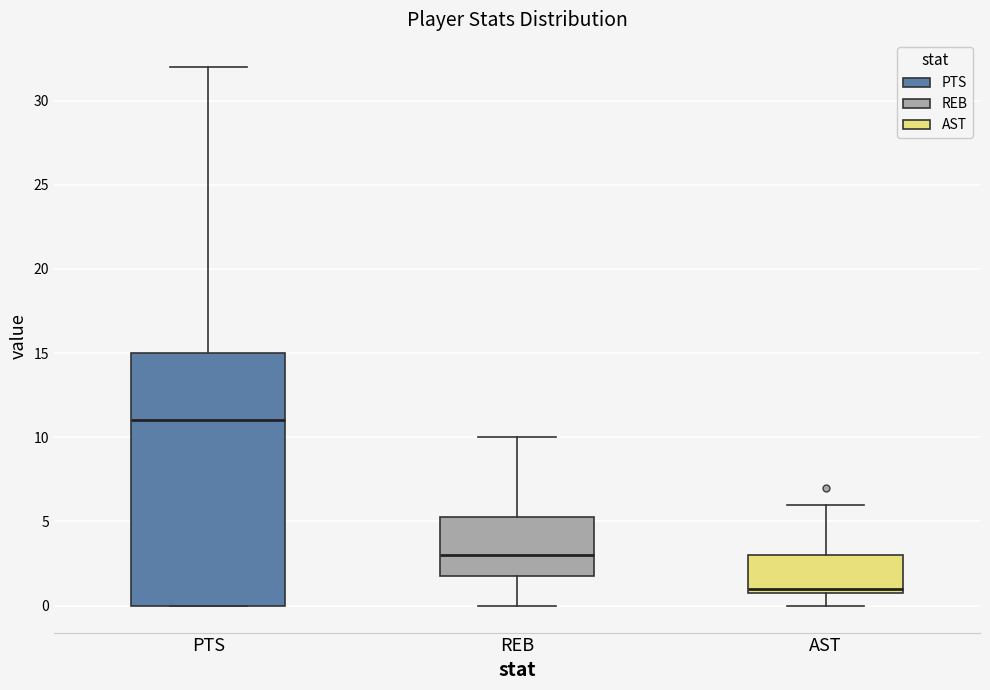

Which box's median line is the highest?

PTS